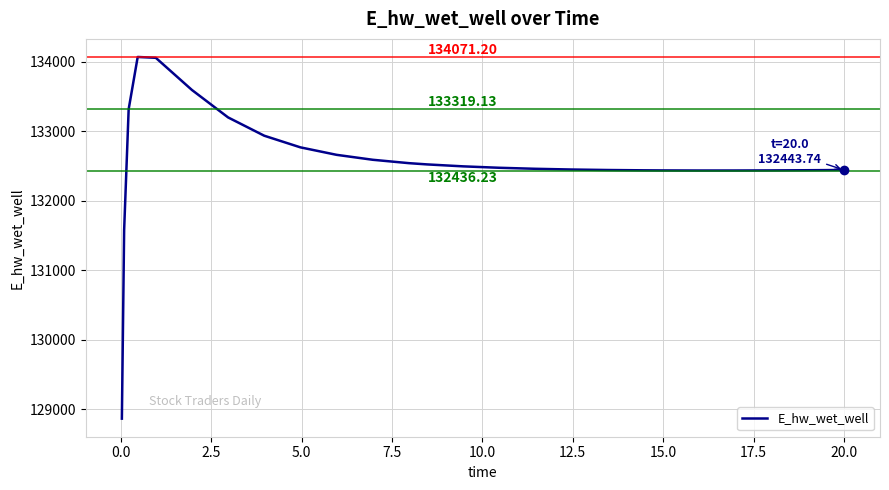

What is the difference between the maximum and minimum values?

5208.1